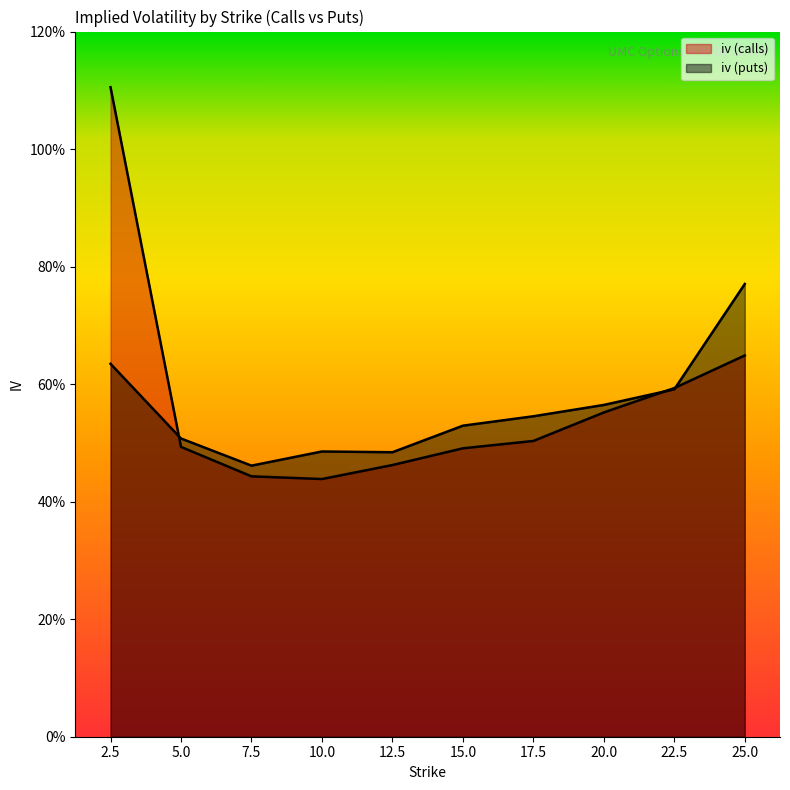

Reading right to left, transcribe all the data shown in this chart.

iv (calls): 0.6	0.6	0.6	0.5	0.5	0.5	0.4	0.4	0.5	1.1
iv (puts): 0.8	0.6	0.6	0.5	0.5	0.5	0.5	0.5	0.5	0.6